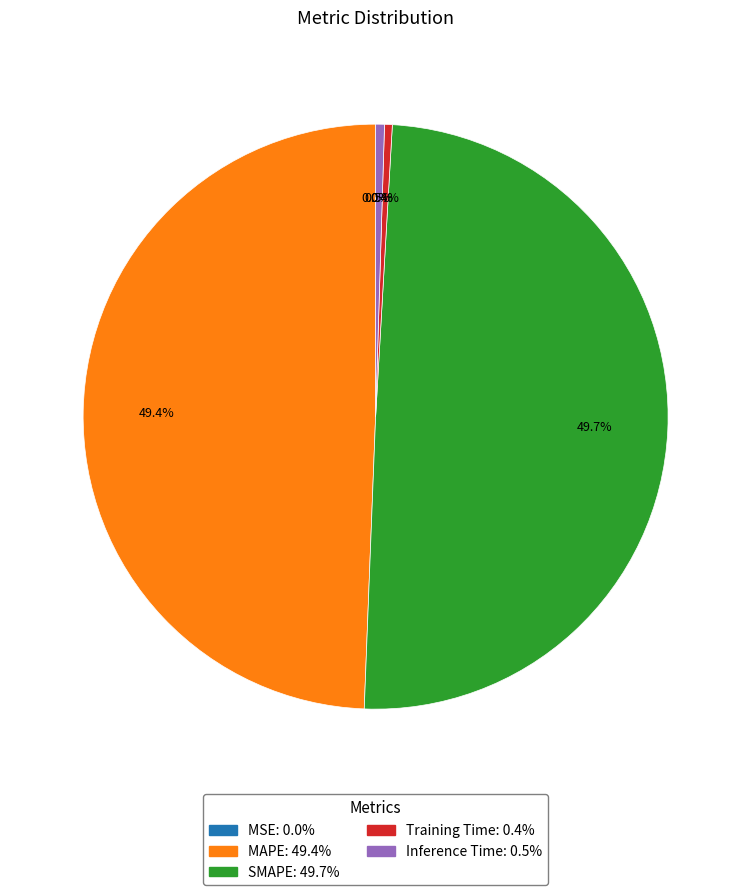

Between SMAPE and Training Time, which is larger?

SMAPE